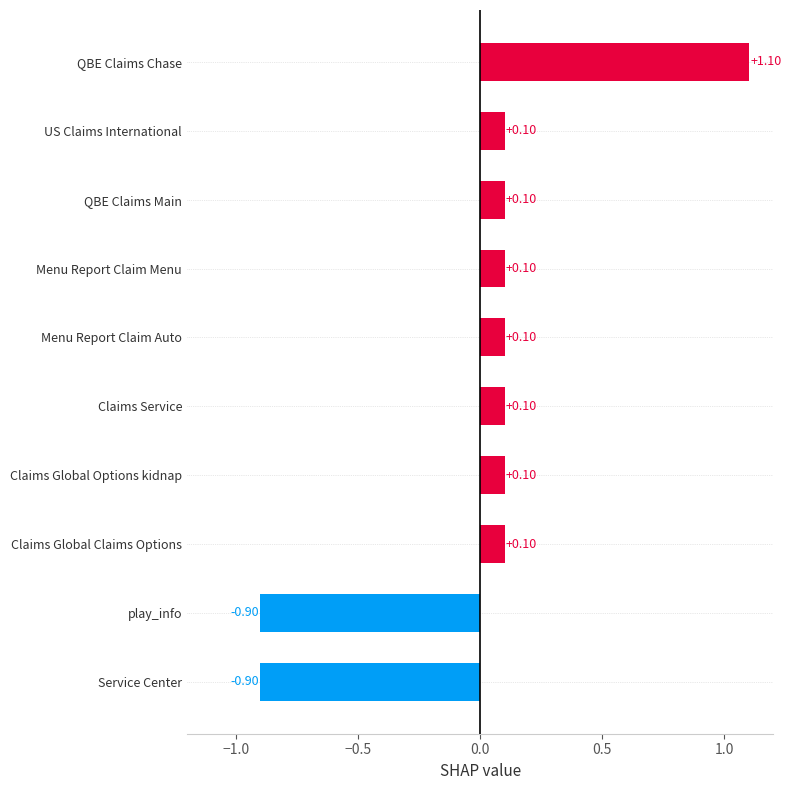

What is the difference between the values at QBE Claims Chase and Menu Report Claim Menu?

1.0